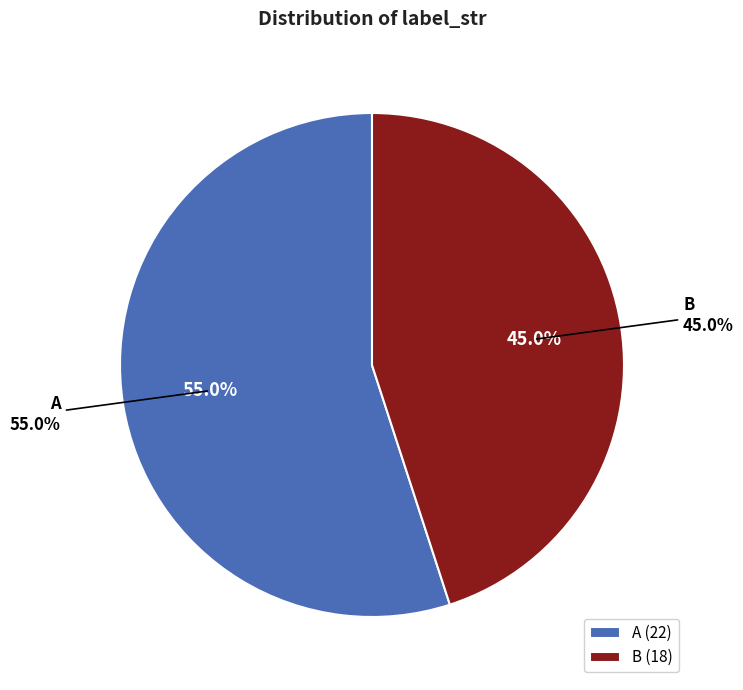

Which category accounts for the majority?

A